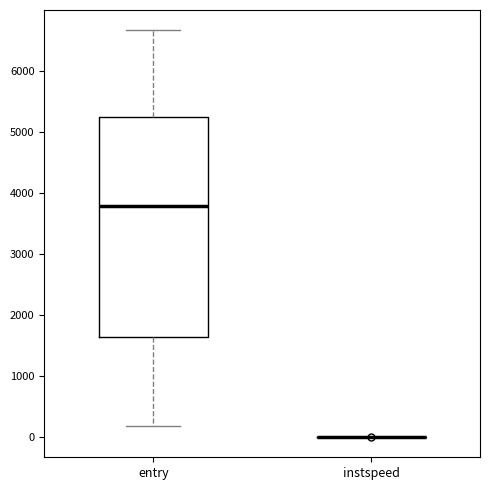

Comparing the boxes themselves (not the whiskers), which one is the tallest?

entry